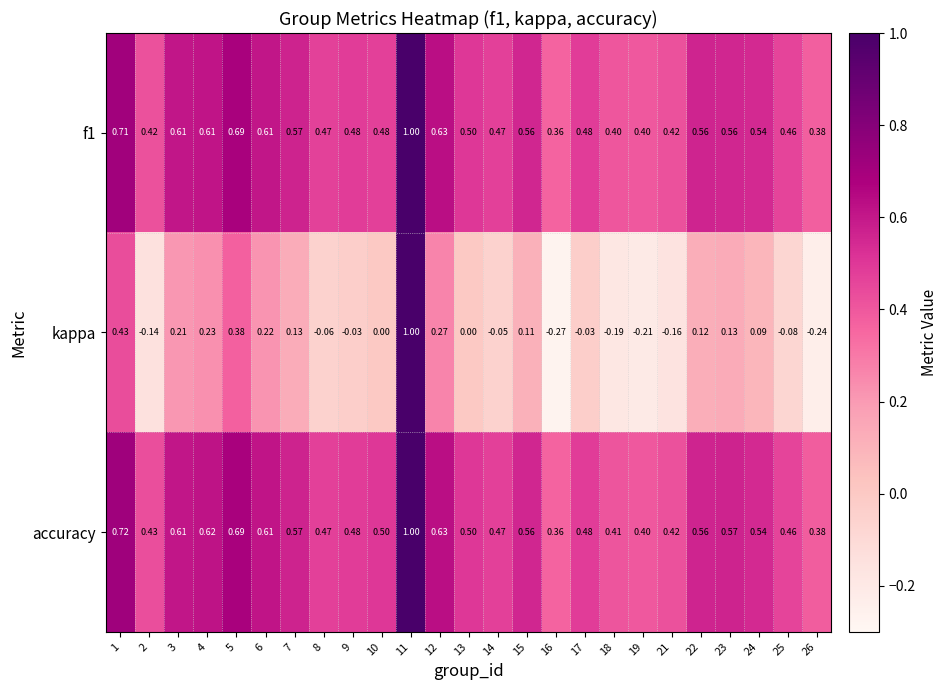

Is the value of accuracy at 22 greater than the value of kappa at 3?

Yes